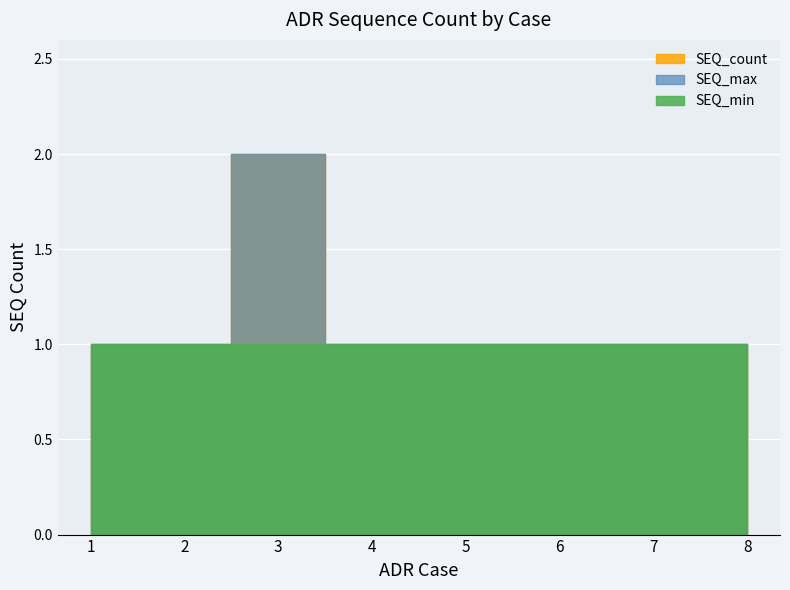

The SEQ_max series shows 0 at 4. True or false?

False